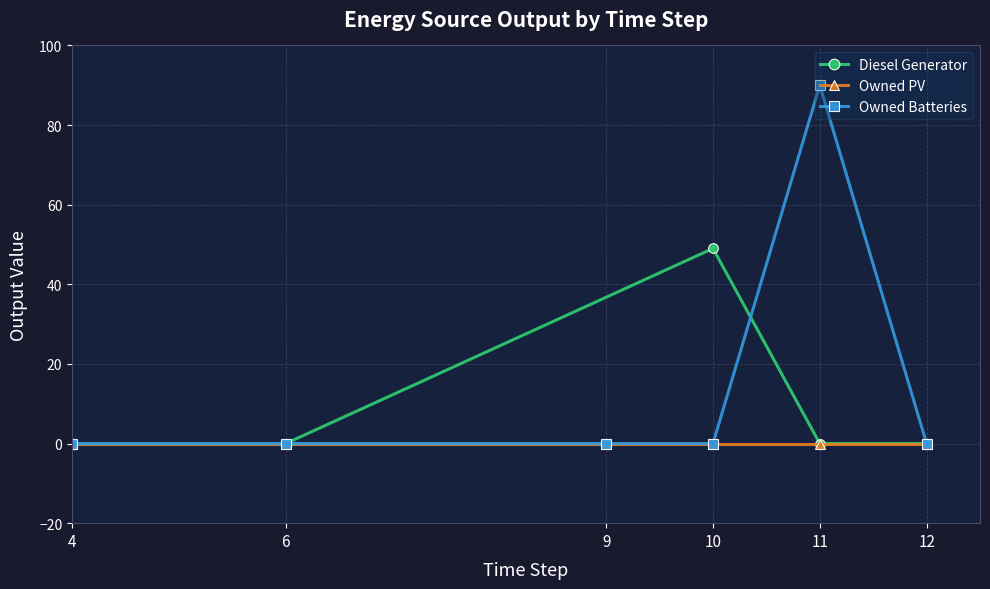

List the series in order of their peak value, highest first.

Owned Batteries, Diesel Generator, Owned PV